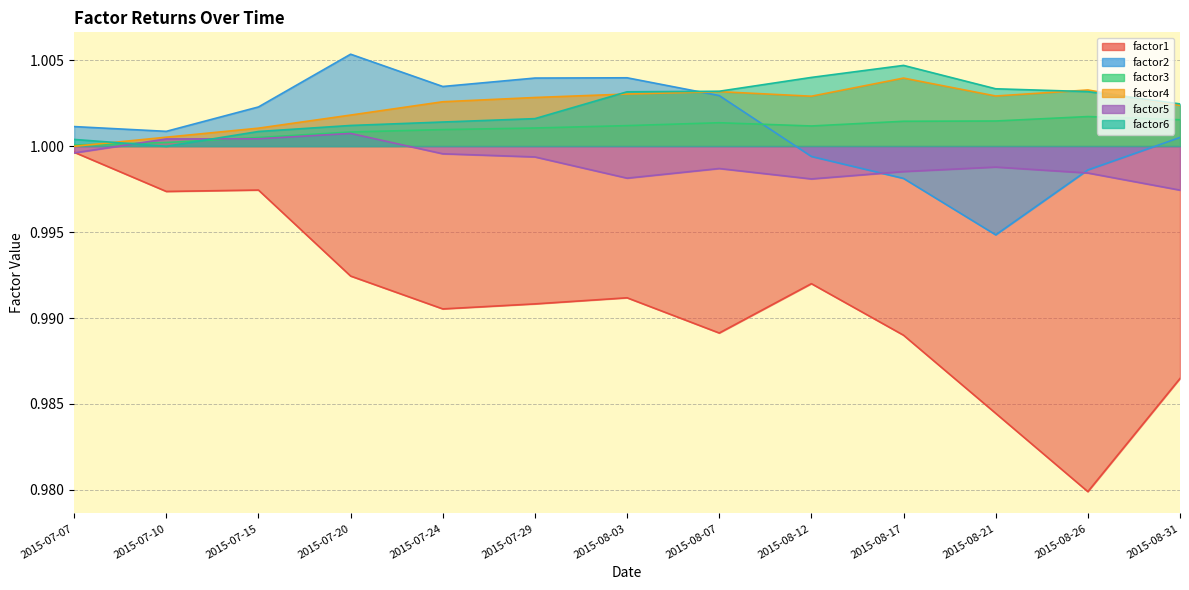

What is the sum of all factor2 values?

13.0